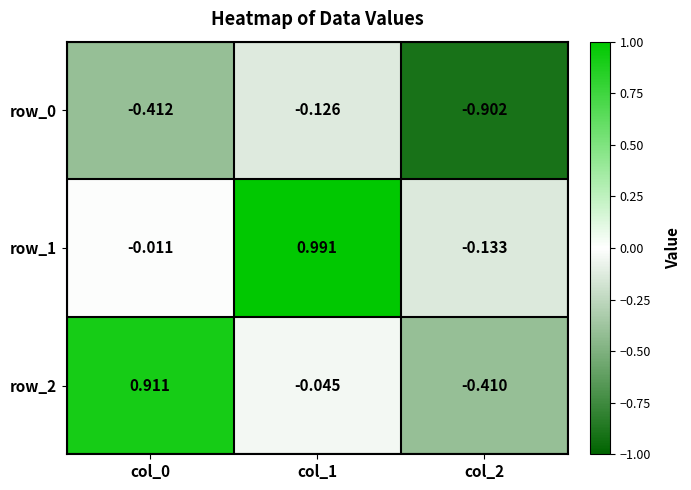

Is the value of row_0 at col_1 greater than the value of row_1 at col_1?

No